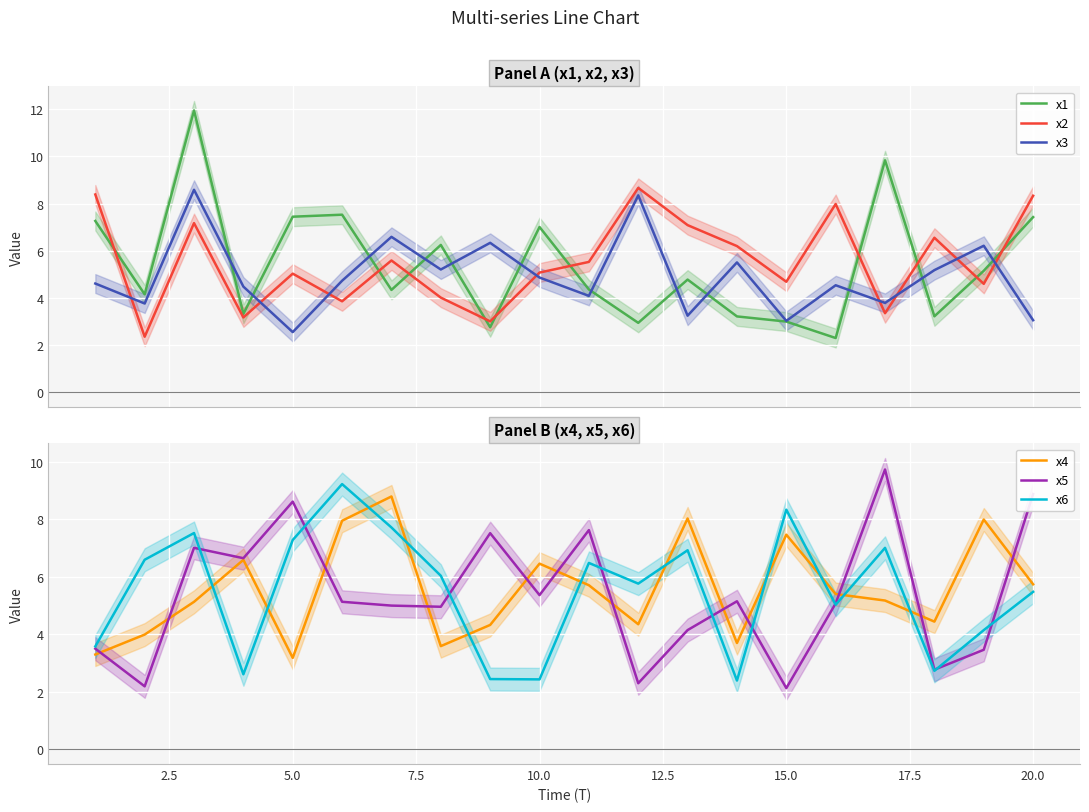

Which series has the largest total across all categories?

x4